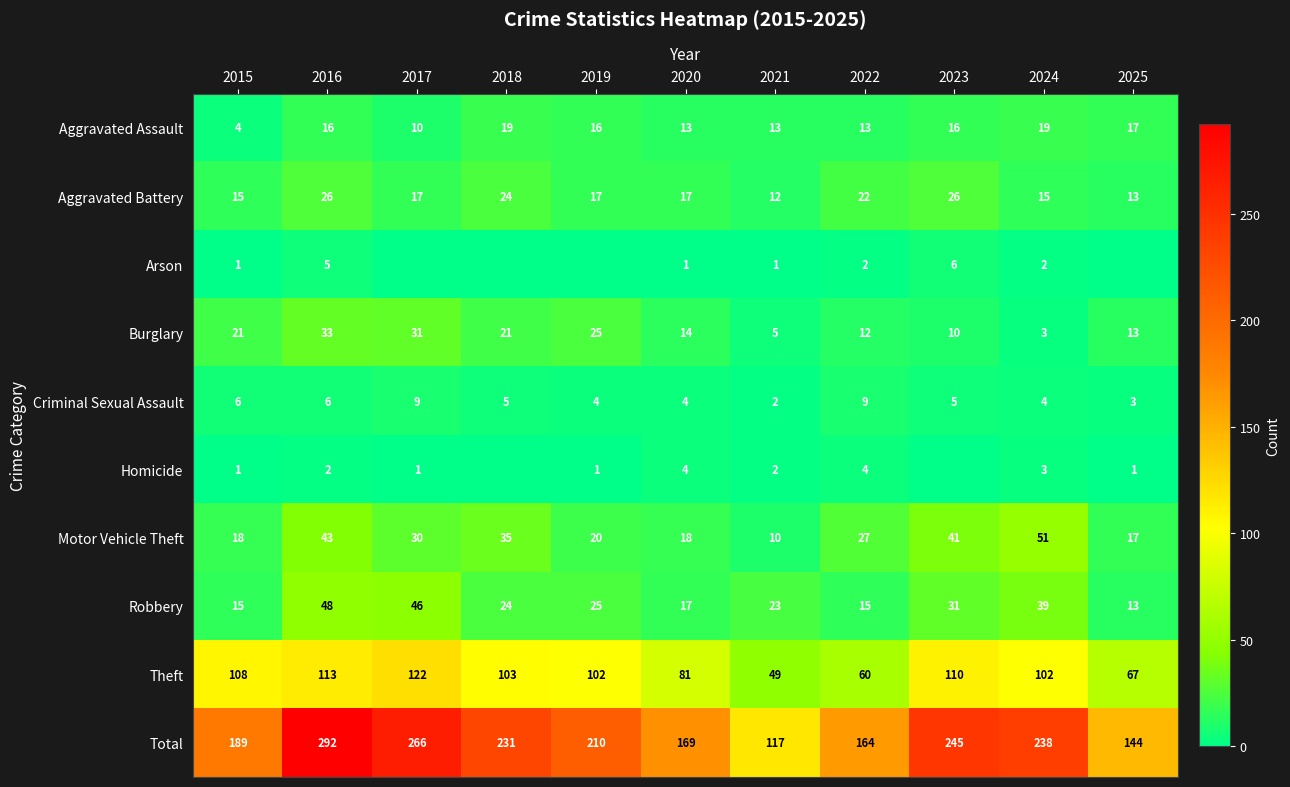

What is the highest value of the Motor Vehicle Theft series?

51